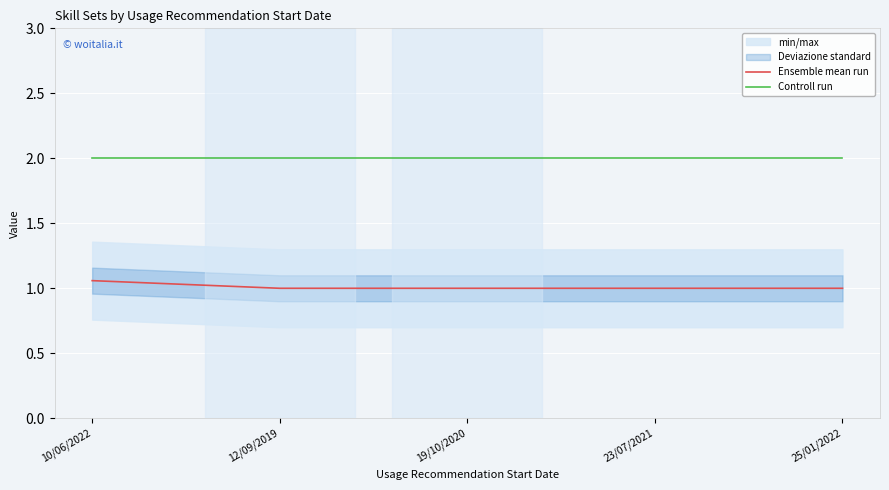

True or false: Controll run and Ensemble mean run cross at least once.

False